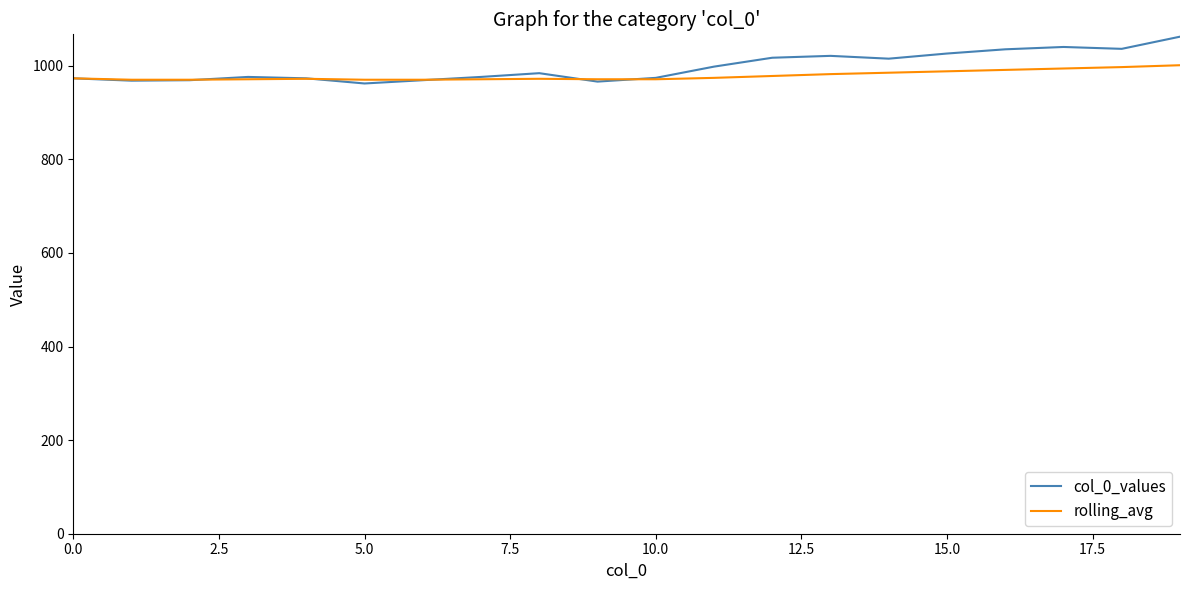

What is the maximum value shown in the chart?

1062